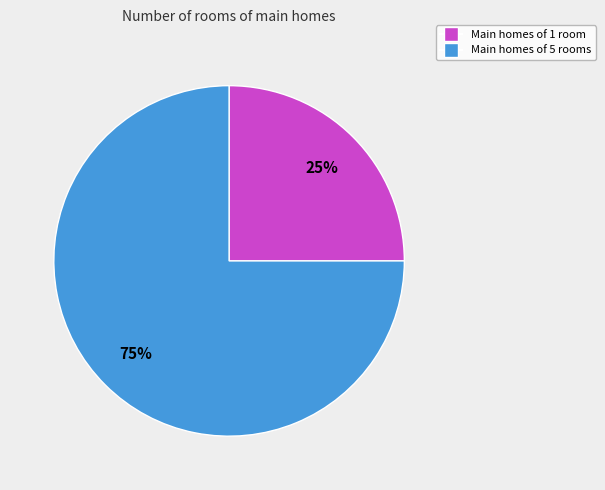

Does any single category account for the majority?

Yes